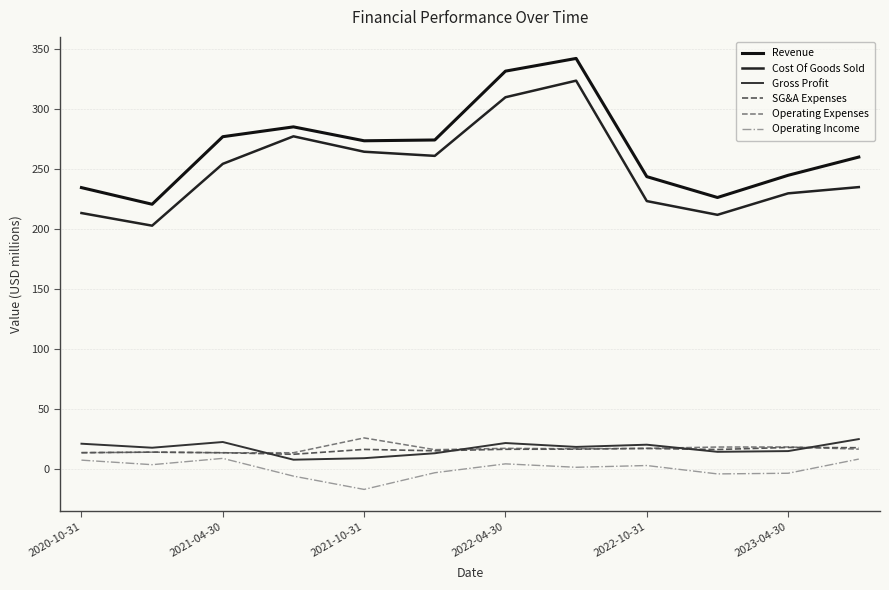

What is the maximum value shown in the chart?

342.0